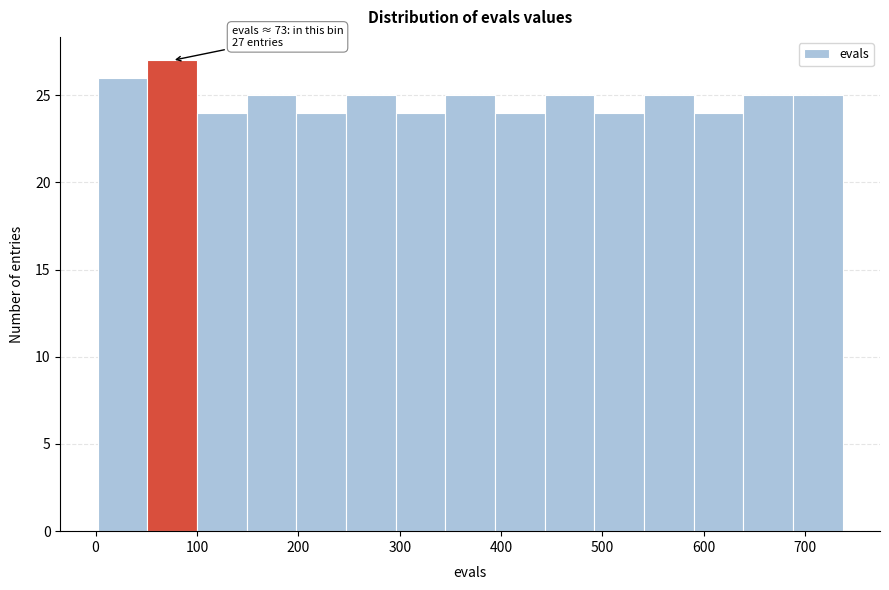

Over which range of the x-axis is the bar tallest?

51 to 100